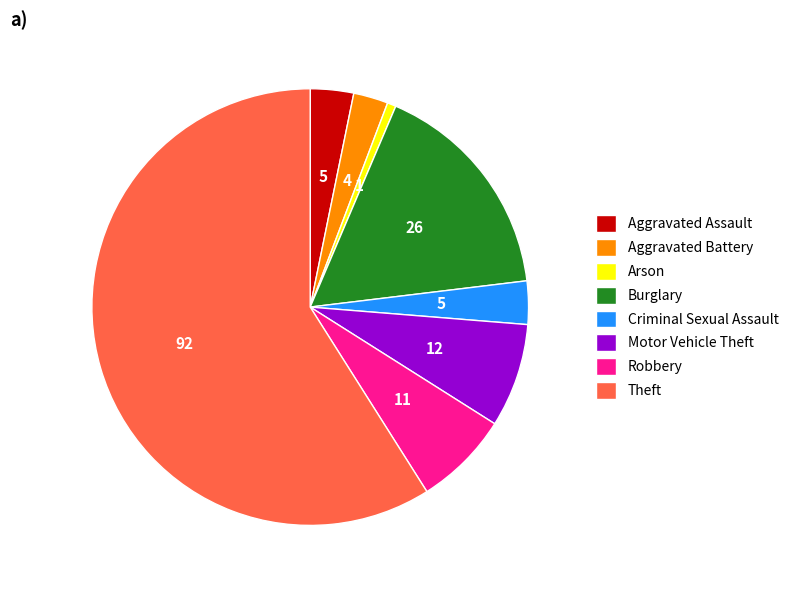

Does Theft represent more than half of the total?

Yes